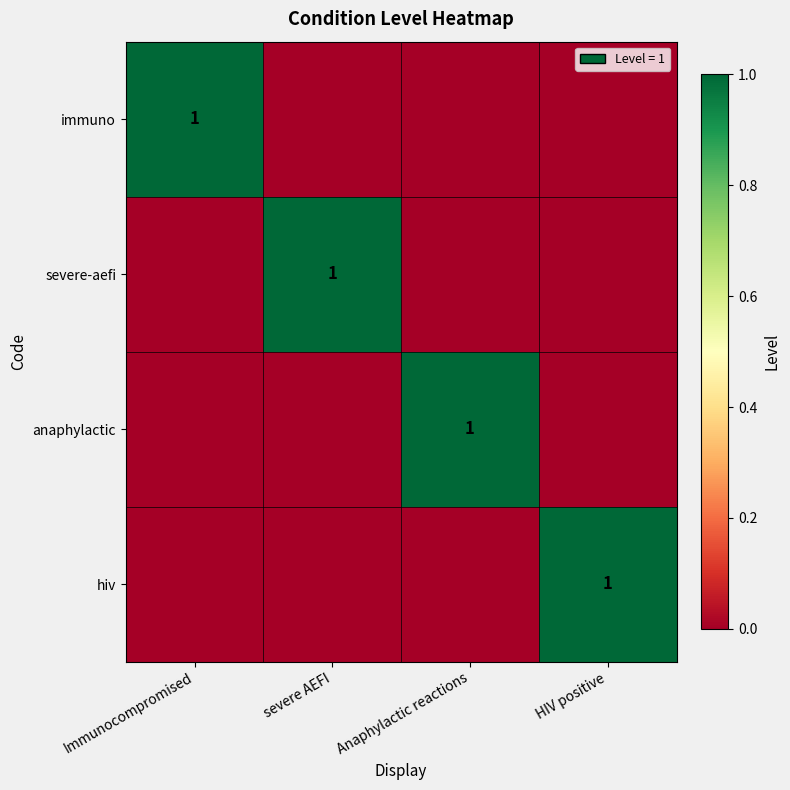

How many categories are shown in the chart?

4